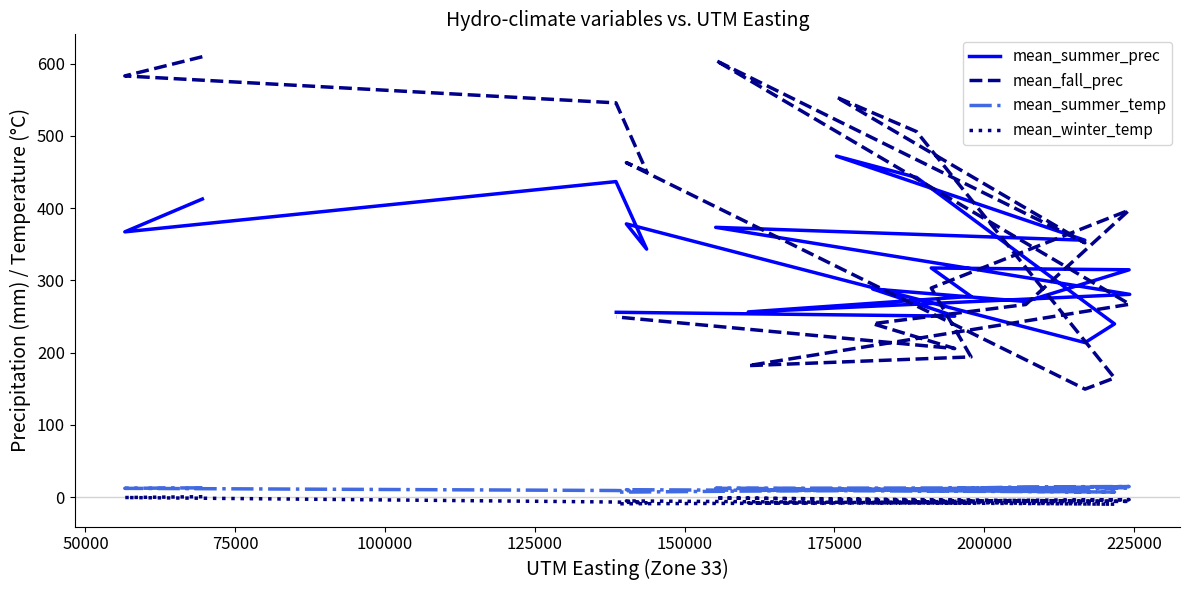

At which category does mean_winter_temp reach its first local peak?

125000